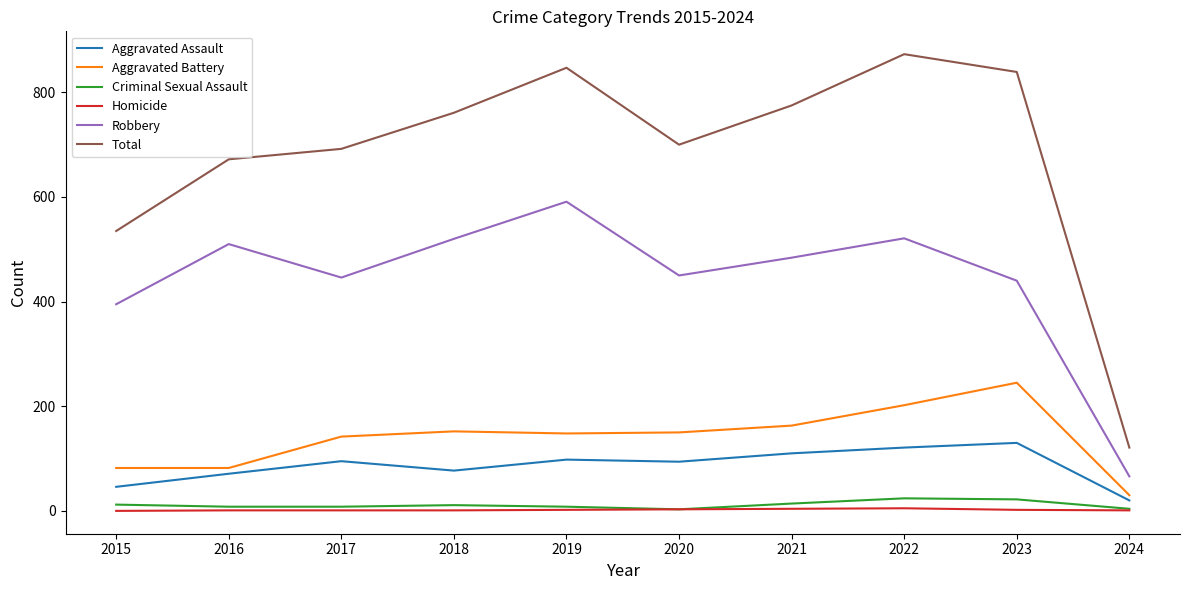

The value of Robbery at 2023 is 440. True or false?

True